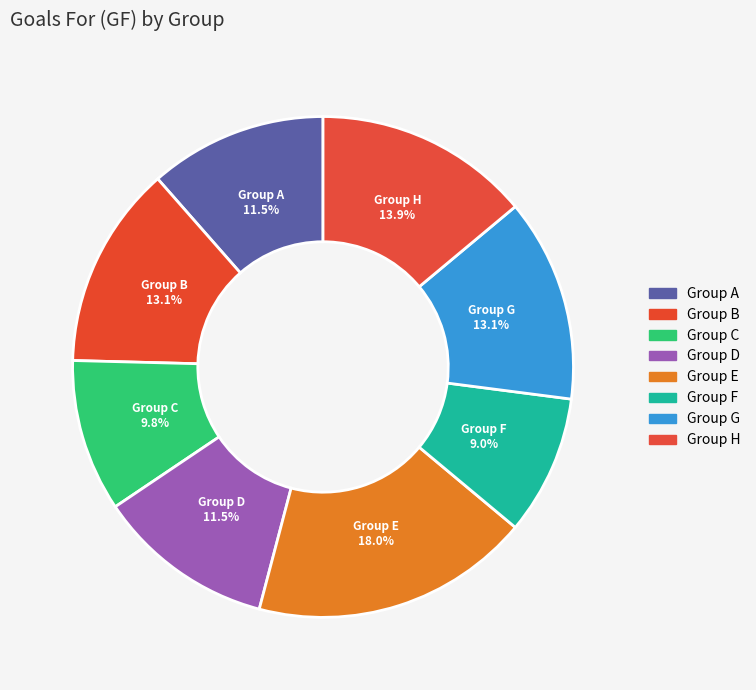

Which category has the biggest portion of the pie?

Group E